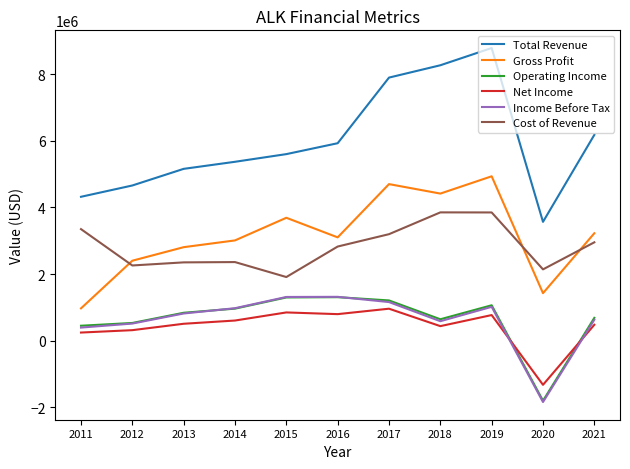

Which series has the largest range (max minus min)?

Total Revenue